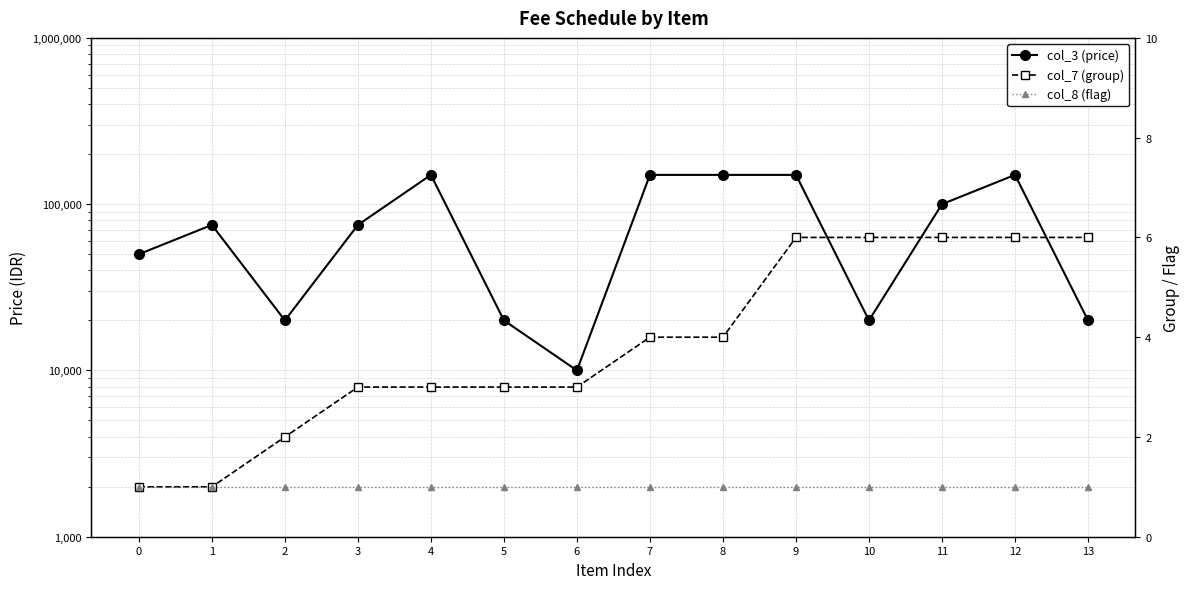

Does the chart display data point markers on the line(s)?

Yes